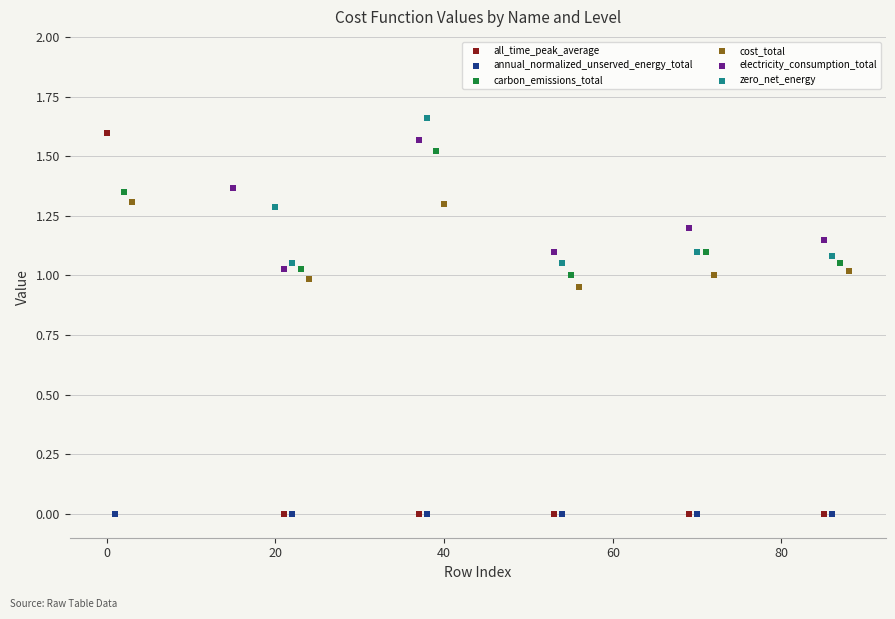

What are all the series names shown in the legend?

all_time_peak_average, annual_normalized_unserved_energy_total, carbon_emissions_total, cost_total, electricity_consumption_total, zero_net_energy